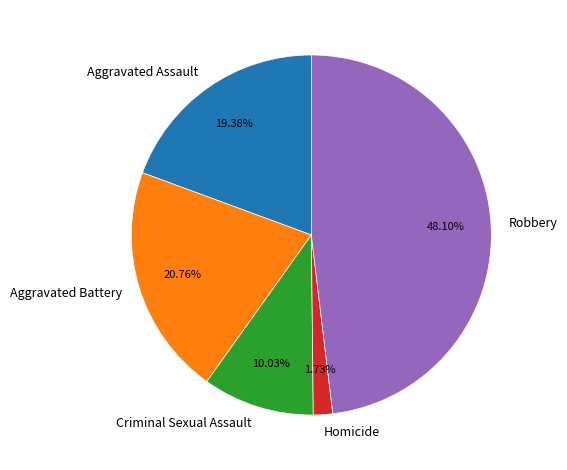

What percentage is NOT represented by Aggravated Assault?

80.6%